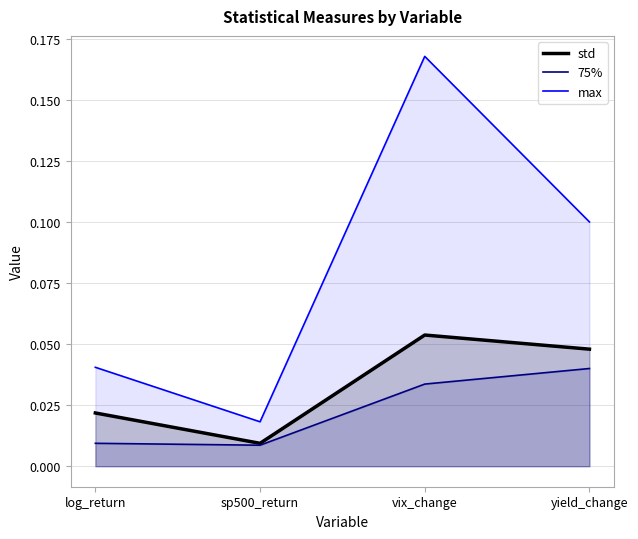

What is the maximum value shown in the chart?

0.2